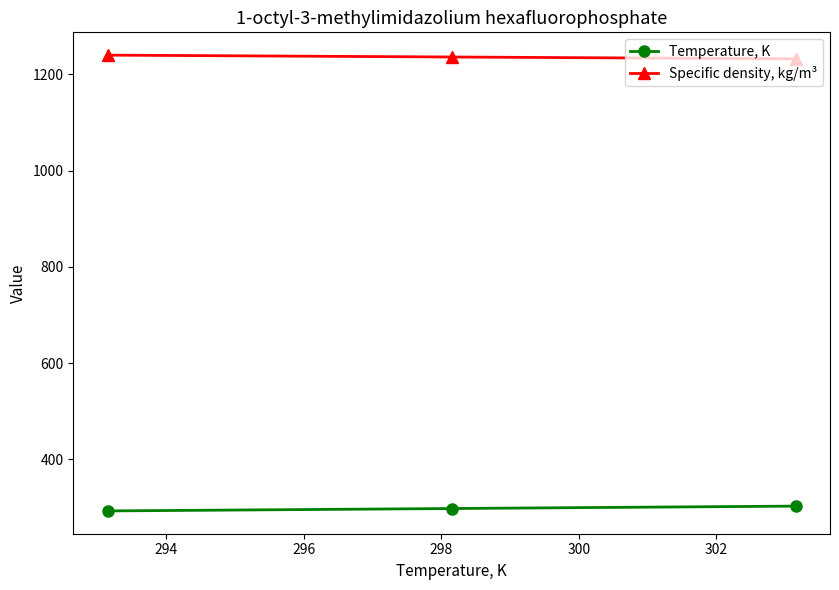

What is the highest value of the Specific density, kg/m³ series?

1239.6